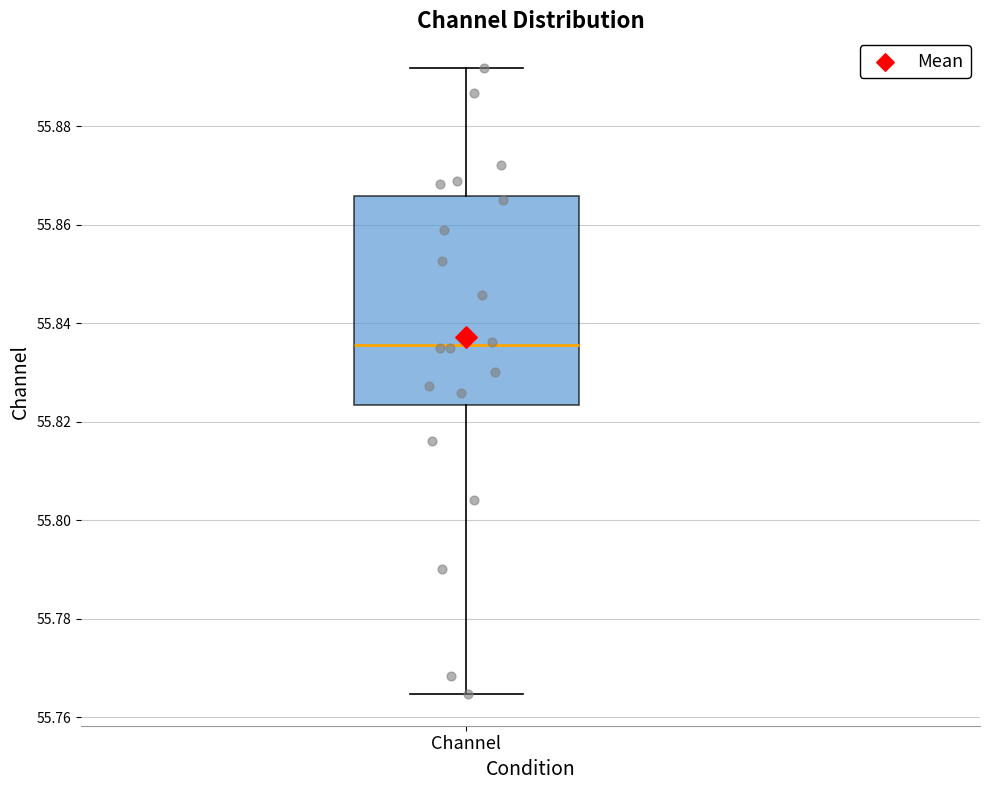

Where does the median line of the box for Channel sit on the y-axis? The values are not printed on the chart, so give them approximately, as read against the axis.

55.836